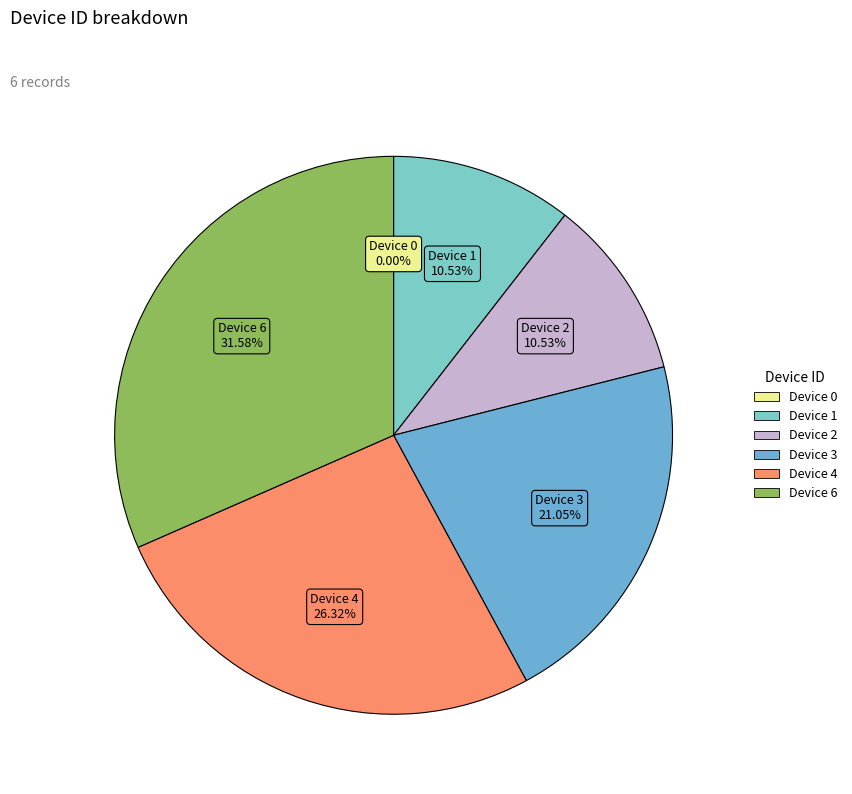

To the nearest percent, what portion does Device 6 represent?

32%